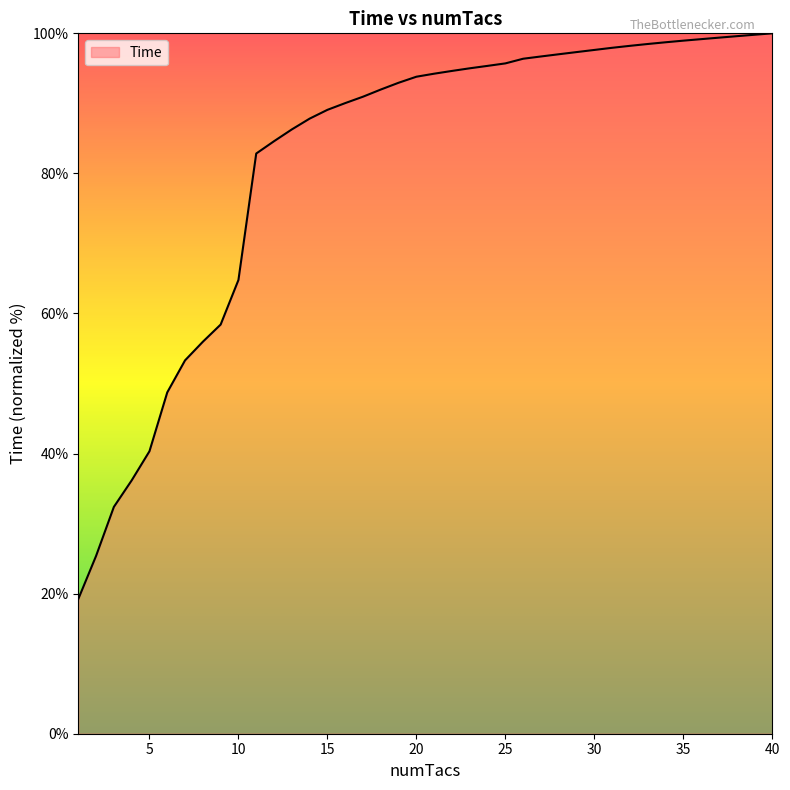

What is the minimum value shown in the chart?

19.2